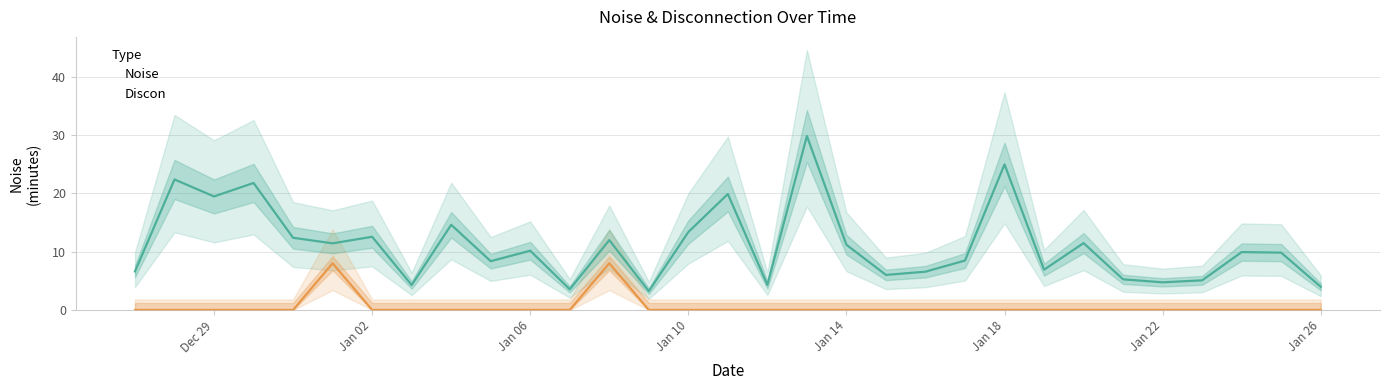

How many lines are shown in the chart?

2